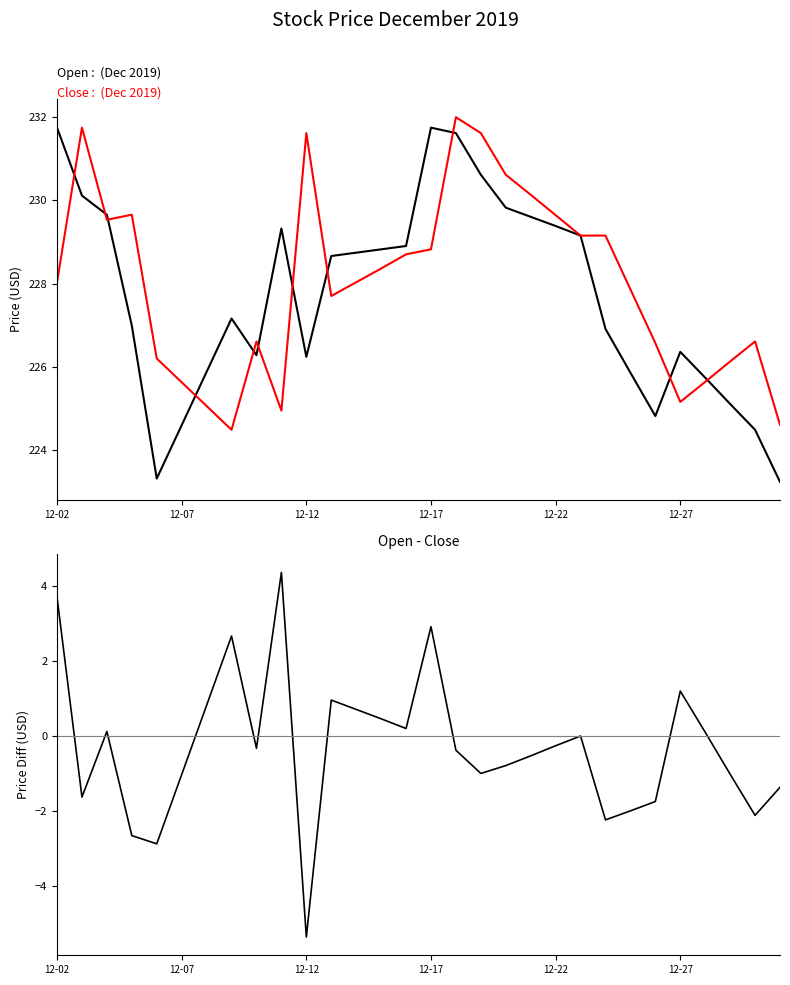

What is the difference between the second highest and minimum values in the Close series?

7.2